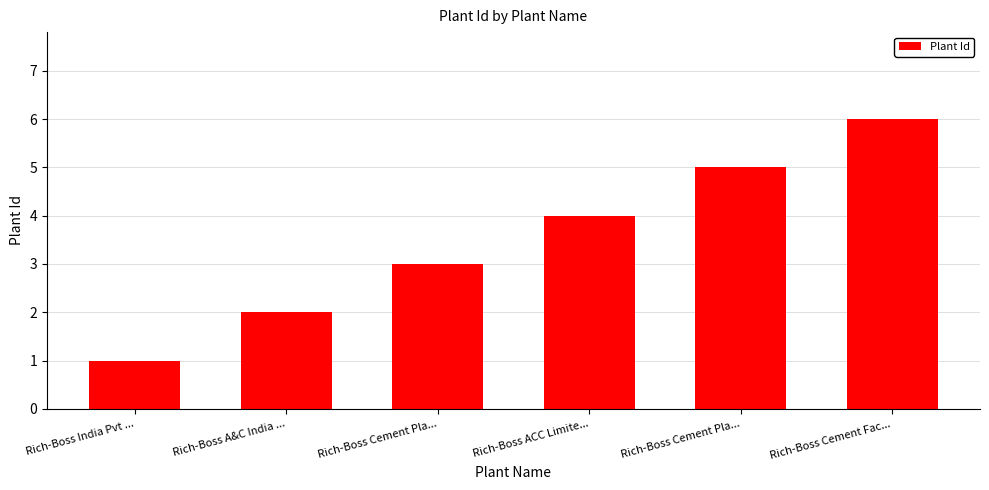

Does the chart contain any negative values?

No